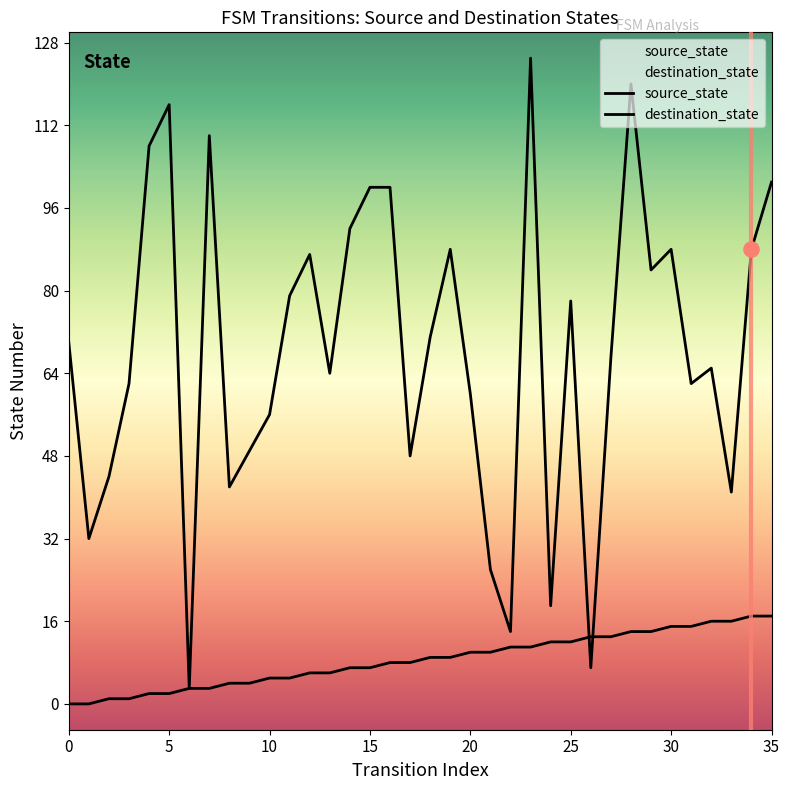

At how many categories does at least one series exceed 33?

30